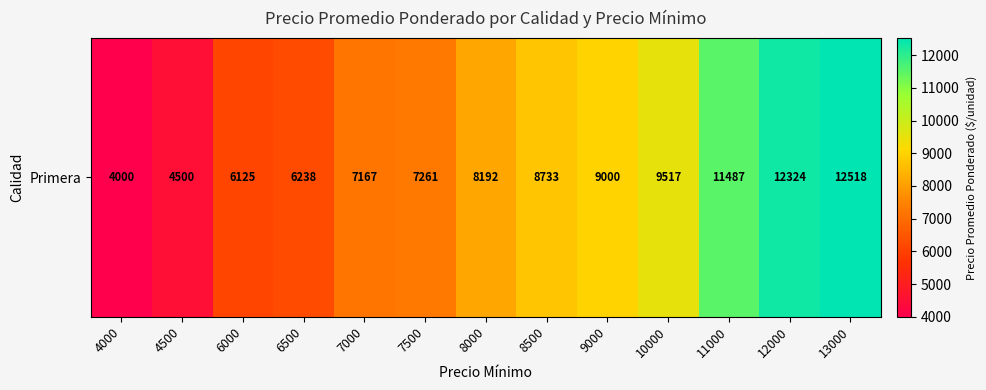

List the labels in order of value, largest first.

13000, 12000, 11000, 10000, 9000, 8500, 8000, 7500, 7000, 6500, 6000, 4500, 4000